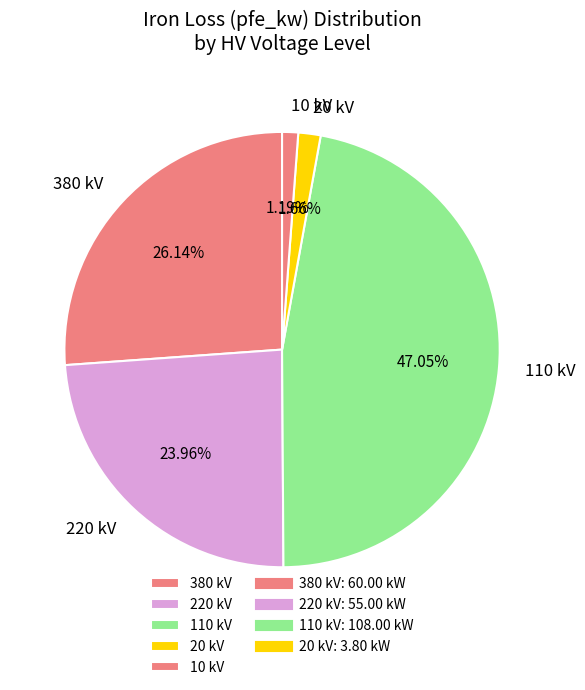

Which has a higher value, 20 kV or 220 kV?

220 kV